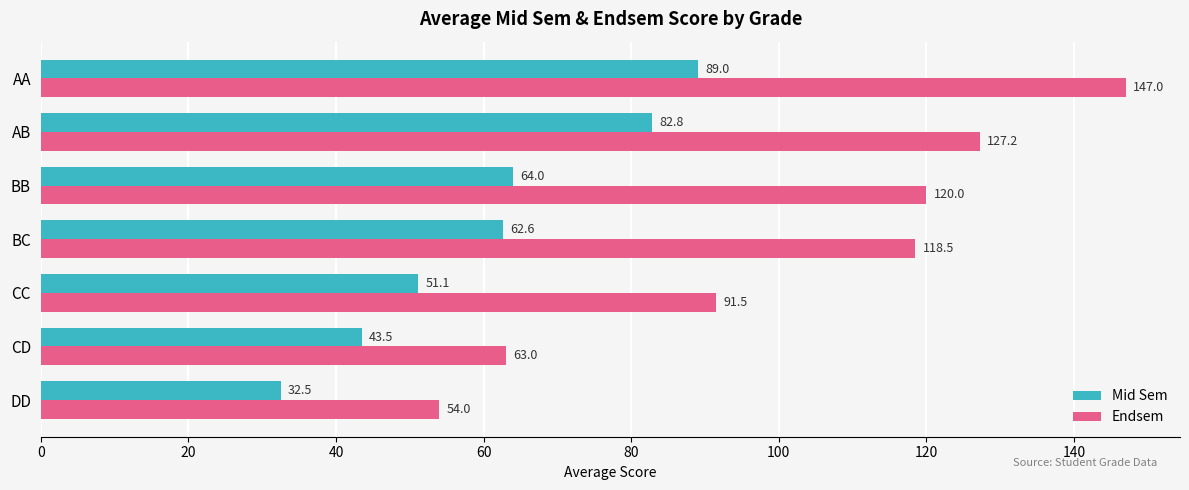

What is the sum of all Endsem values?

721.2